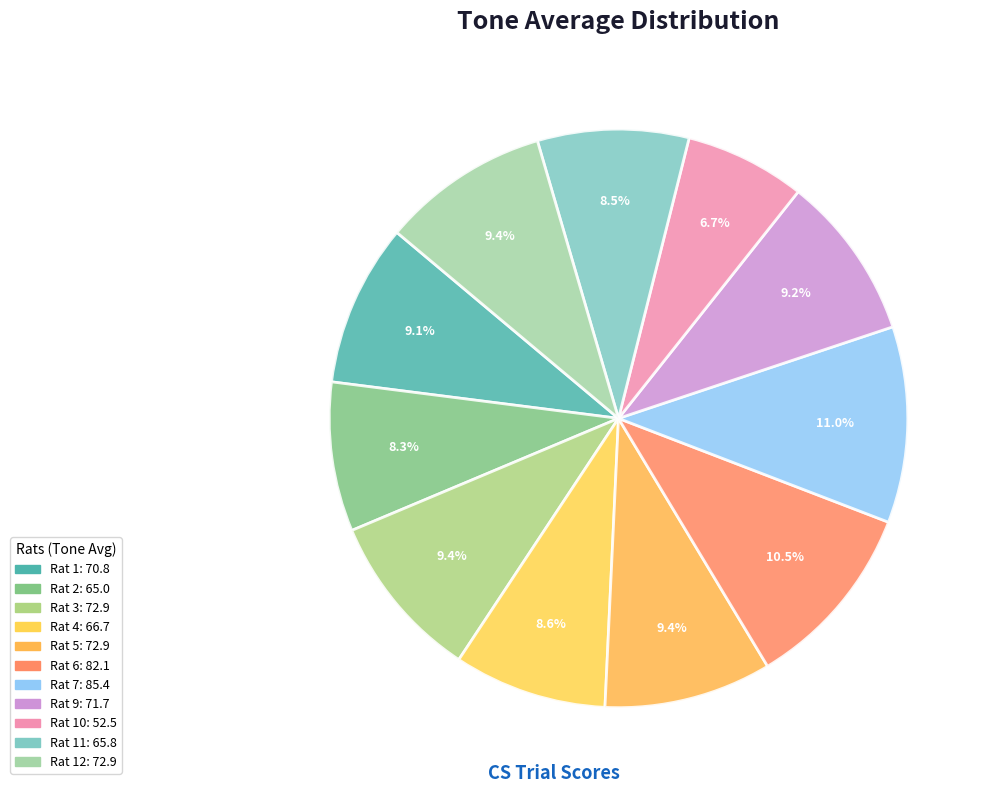

Which category has the smallest portion of the pie?

Rat 10